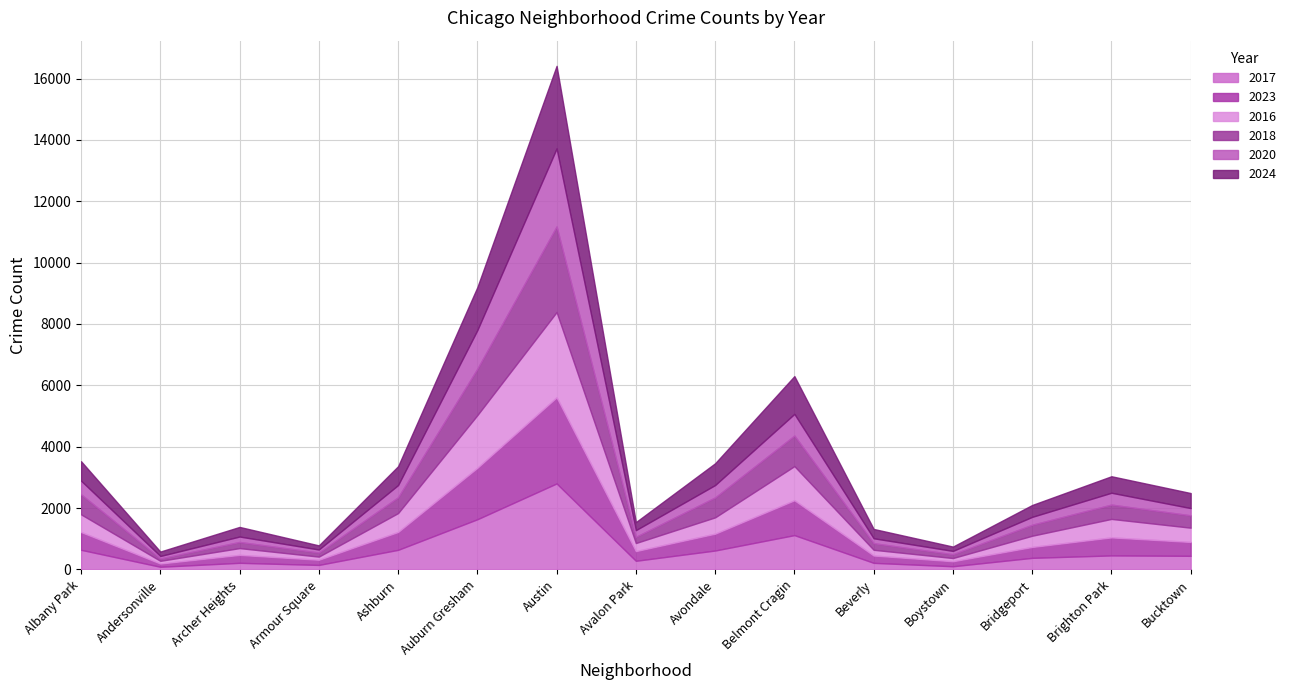

What is the greatest value displayed?

2808